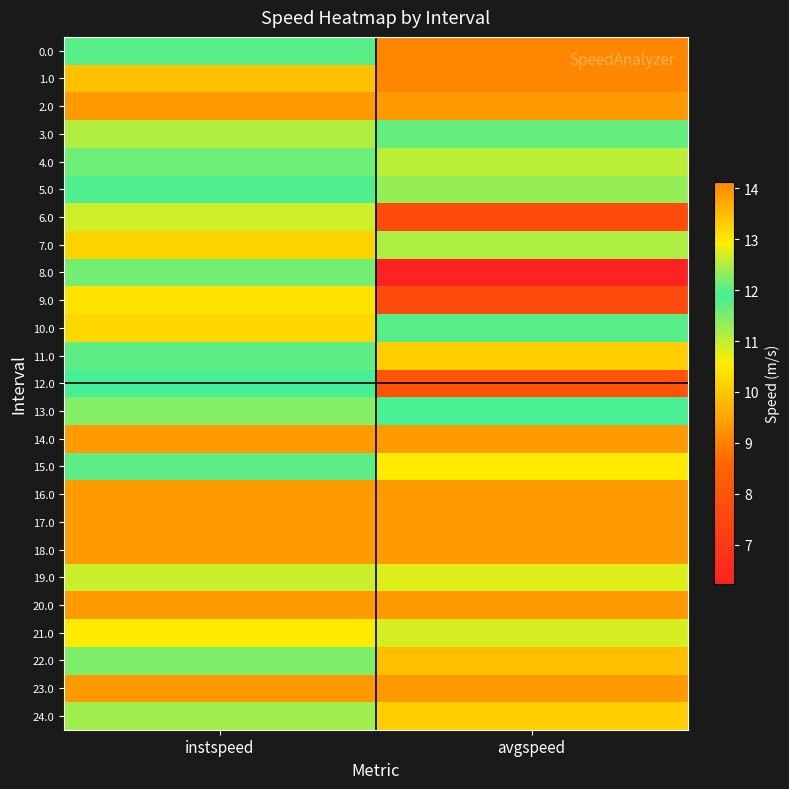

How many series are shown in this chart?

25